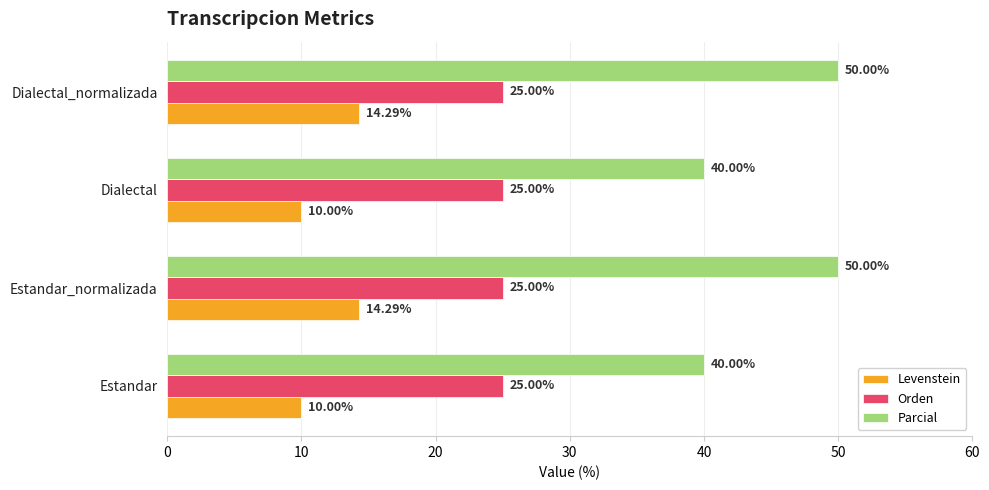

What is the sum of all Levenstein values?

48.6